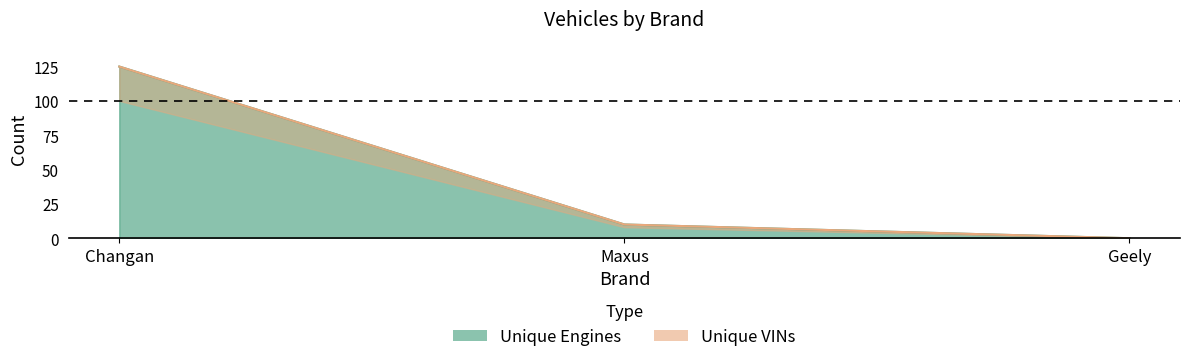

How many positive values does the Unique VINs series have?

2